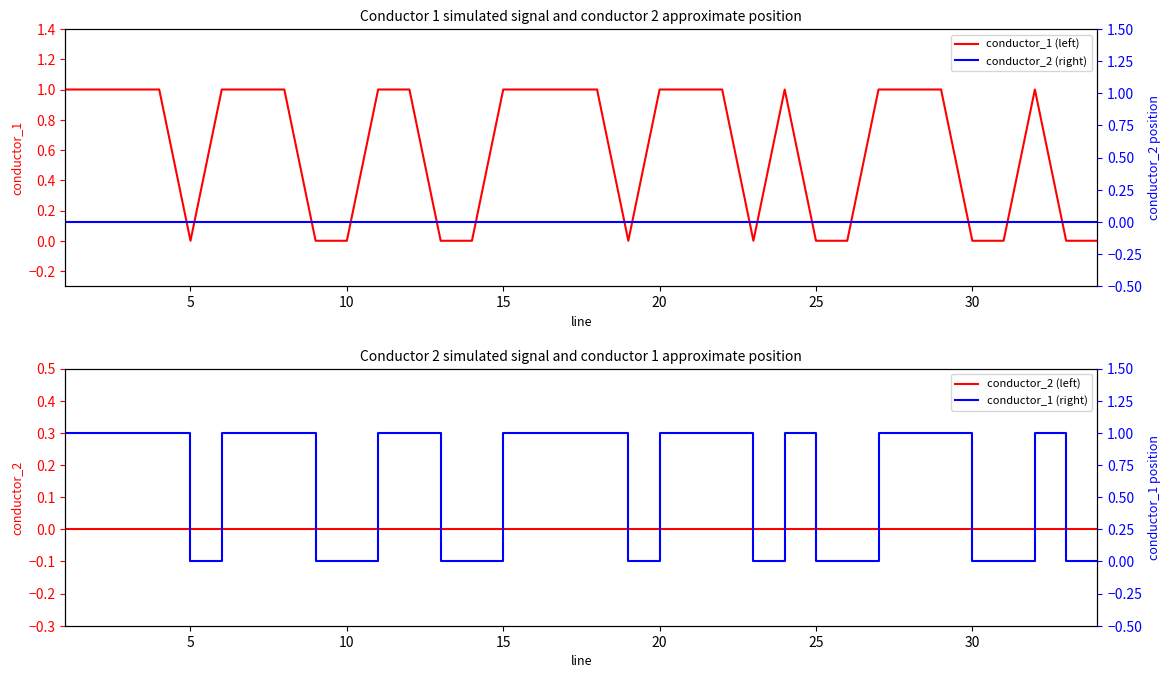

True or false: conductor_1 (left) has a value of 0 at 25.

True